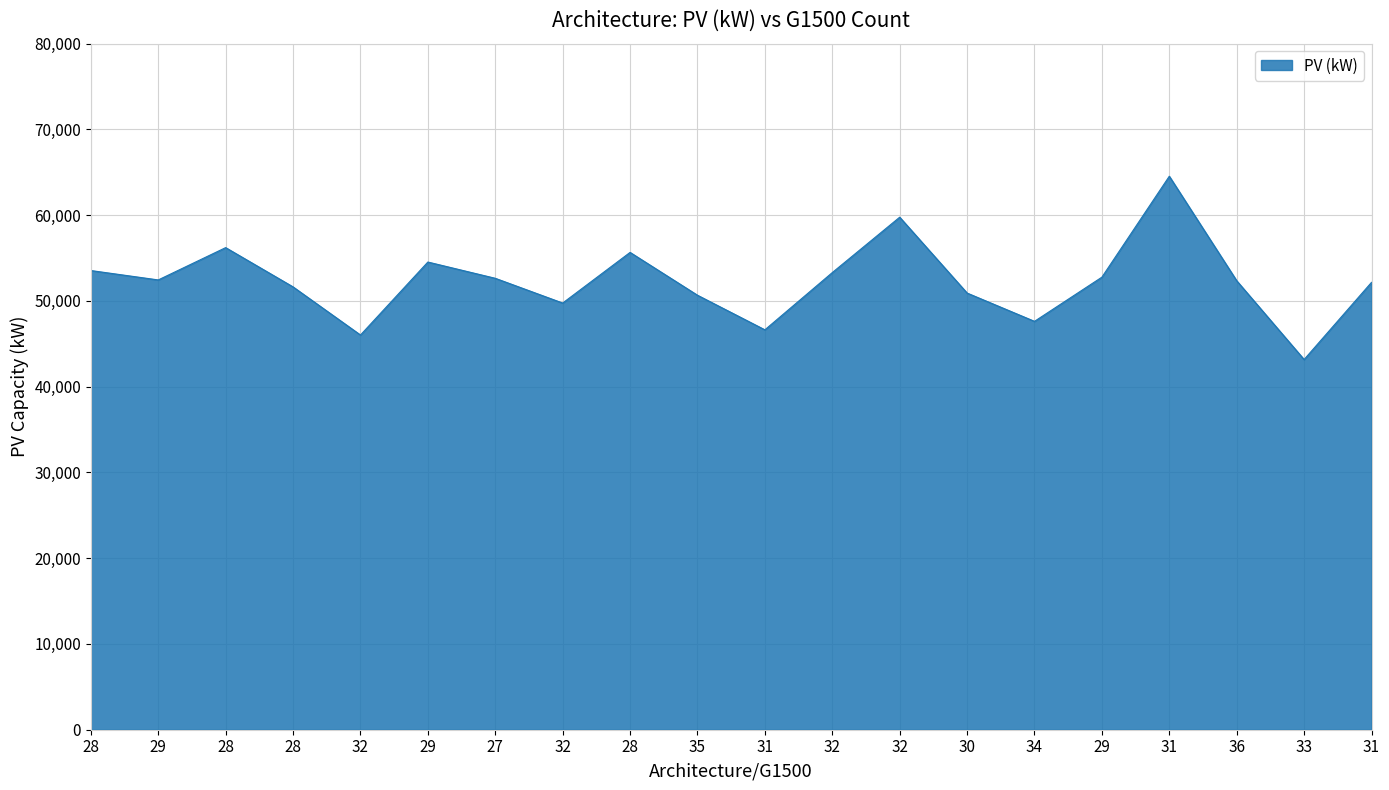

Where is the first local maximum?

28